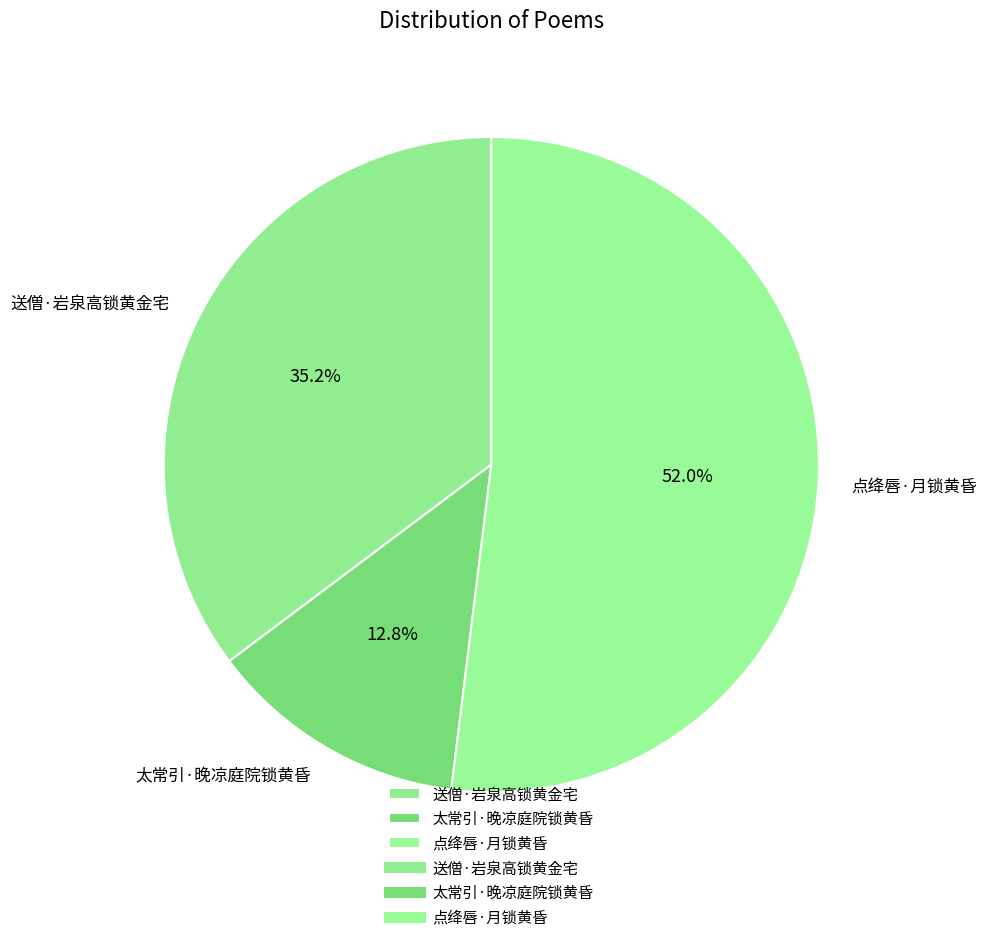

How many slices are in this pie chart?

3